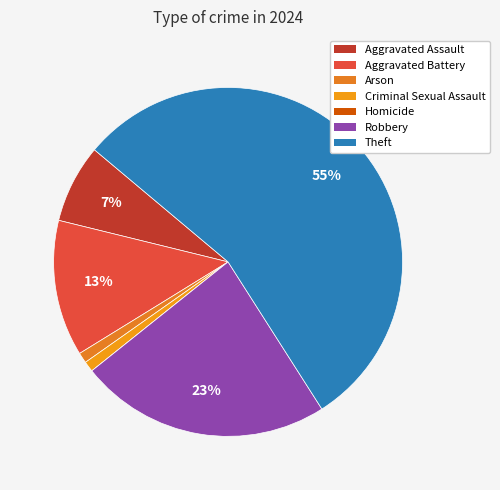

How much of the chart is everything except Aggravated Battery?

87.4%